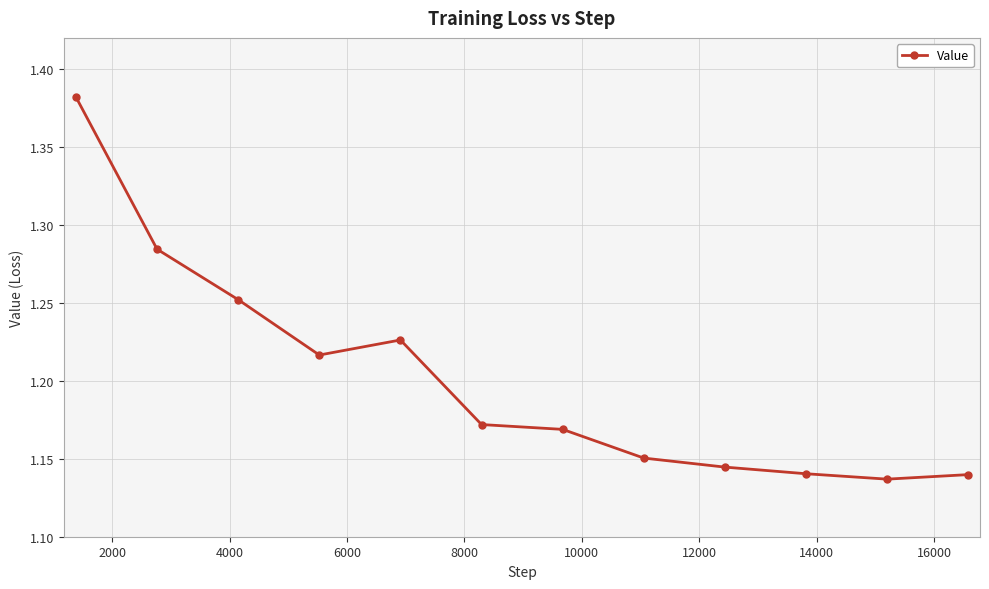

How many values are between 1 and 2?

12